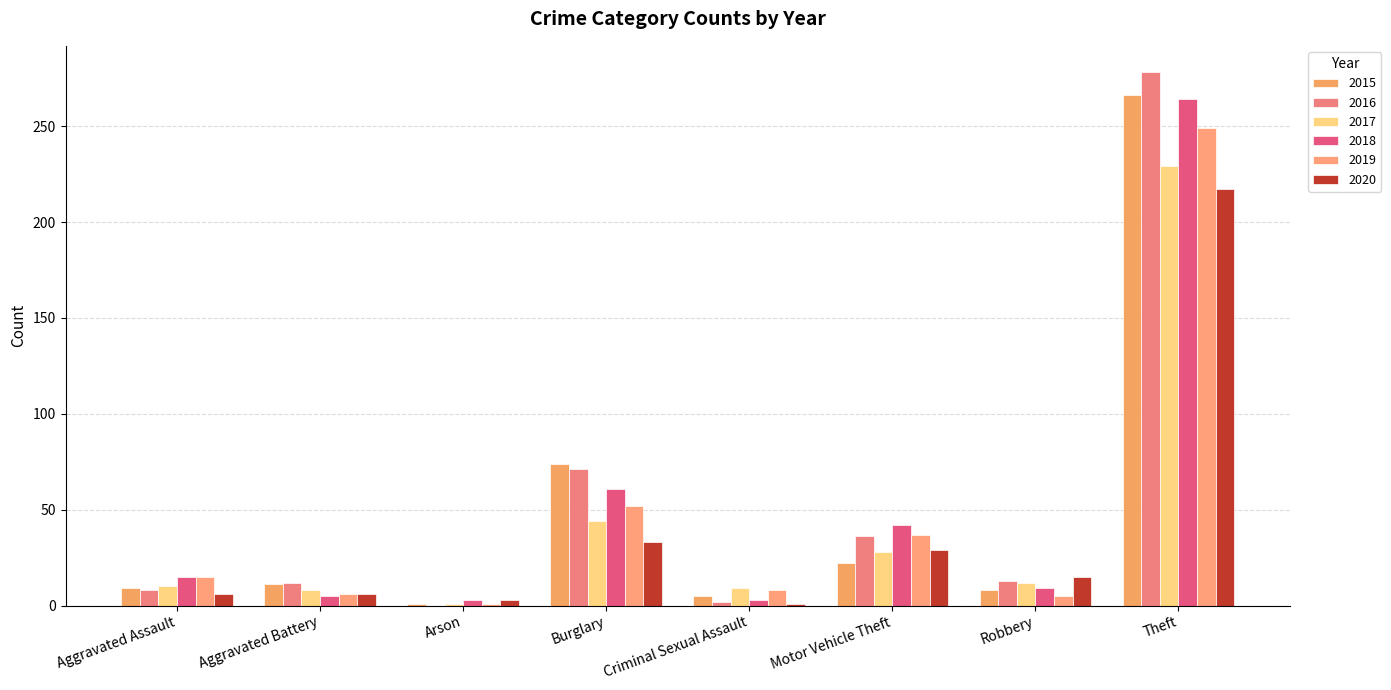

Where is 2016 nearest to the value 139?

Burglary